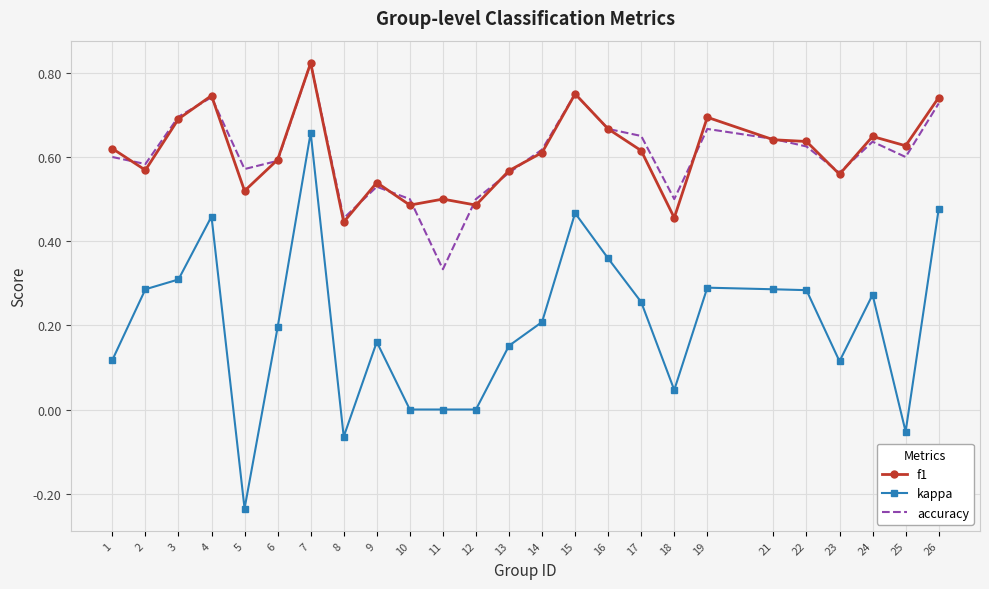

Where is f1 nearest to the value 0?

8